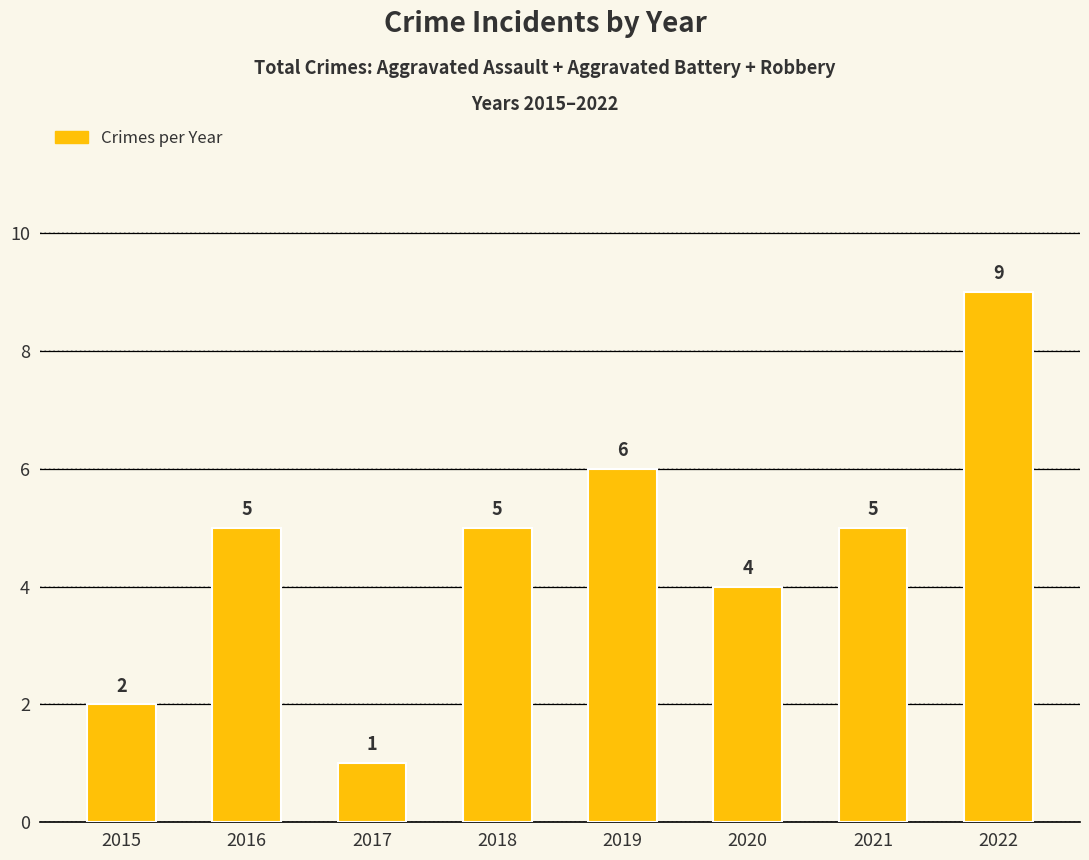

What is the sum of the values at 2020 and 2021?

9